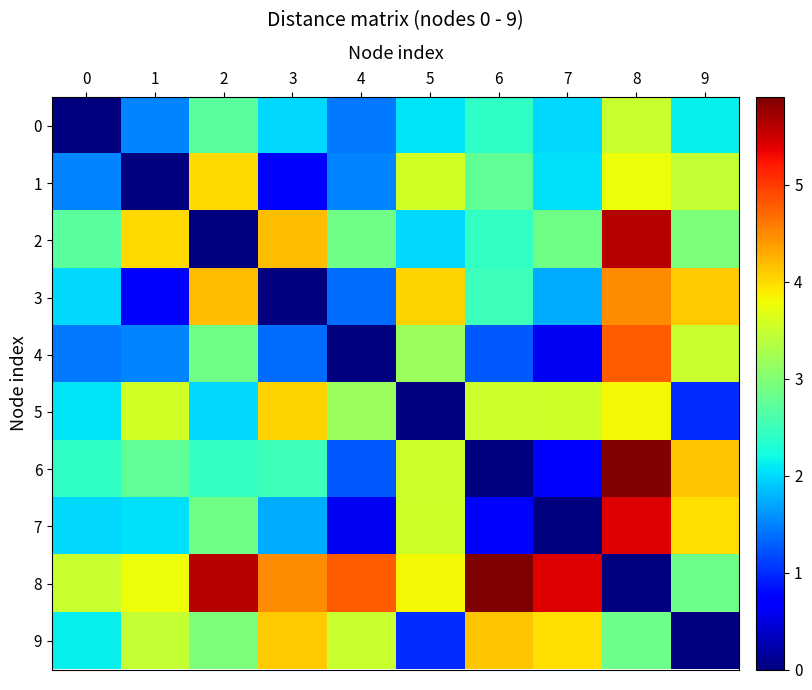

What is the spread (max minus min) of values at 5?

4.0